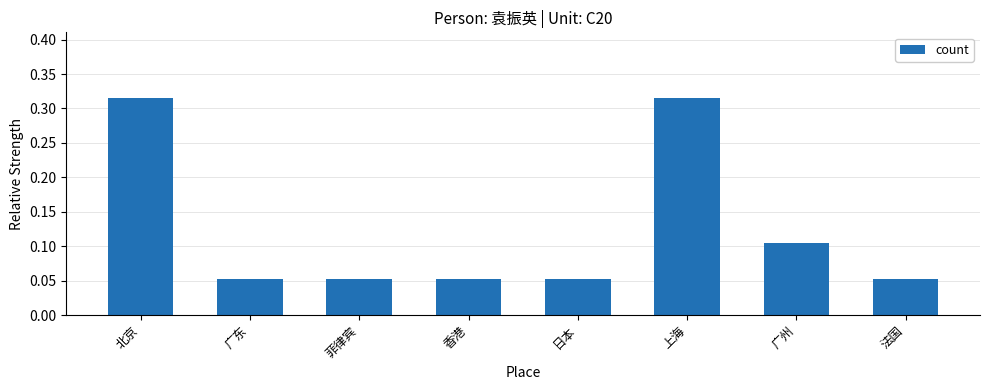

What position from the right is 菲律宾?

6